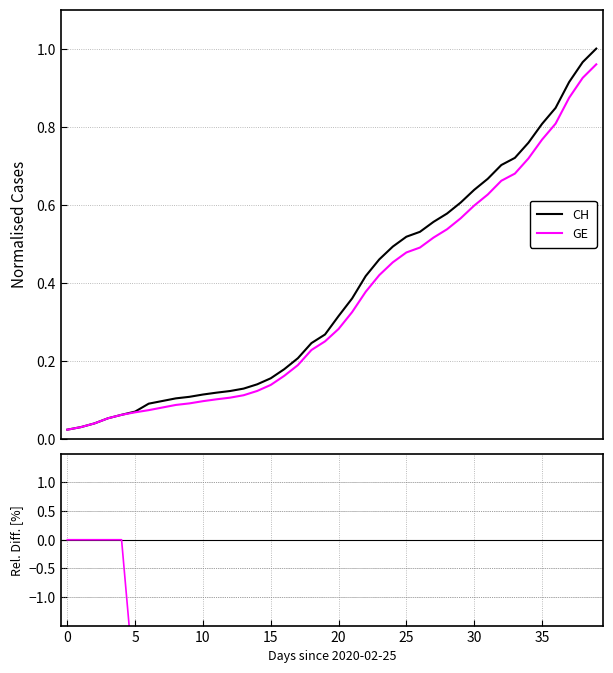

What is the greatest value displayed?

1.0